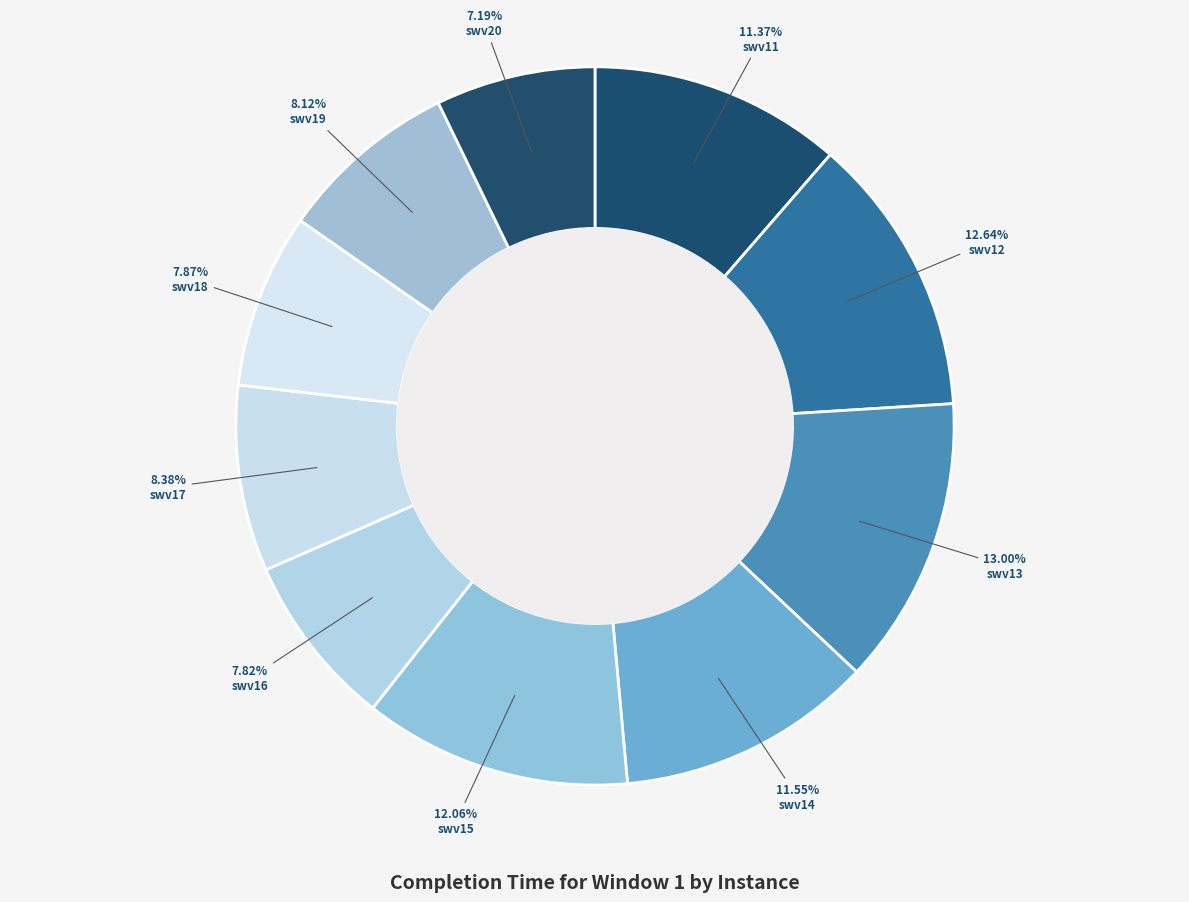

To the nearest percent, what is the combined percentage of swv20 and swv12?

20%